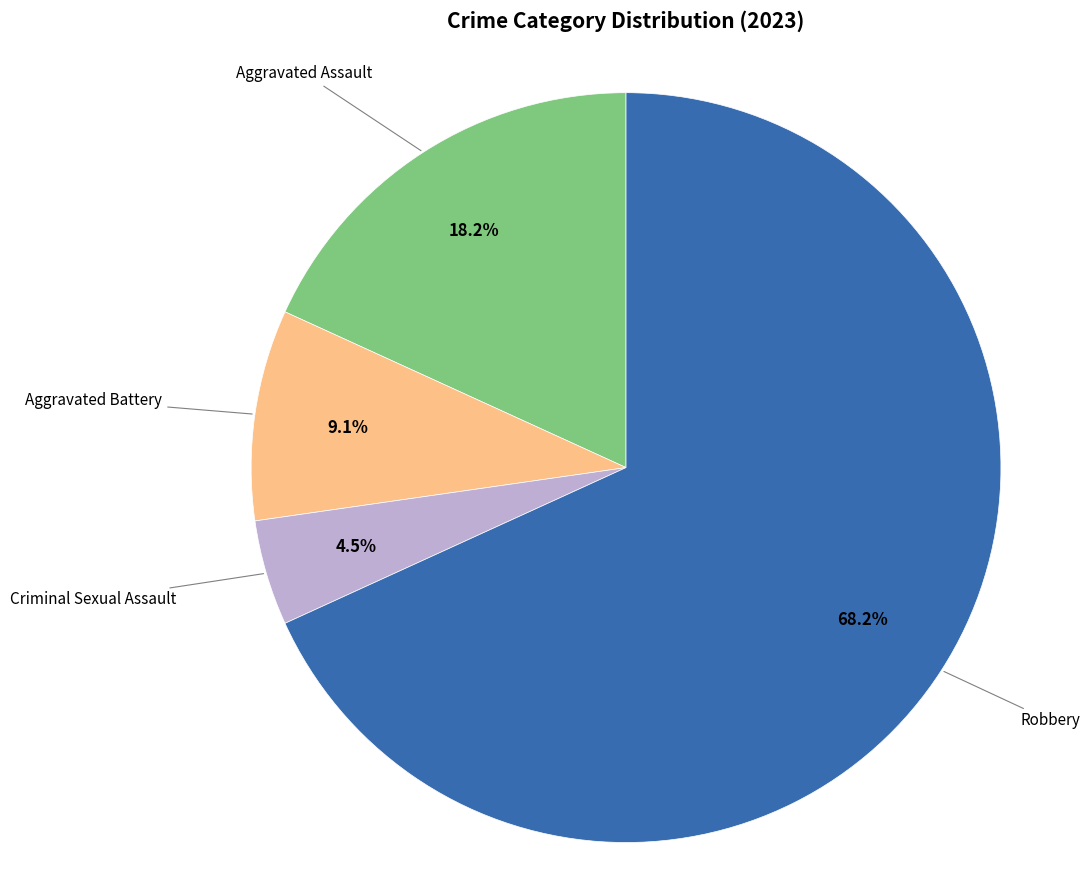

To the nearest percent, what is the average slice percentage?

25%